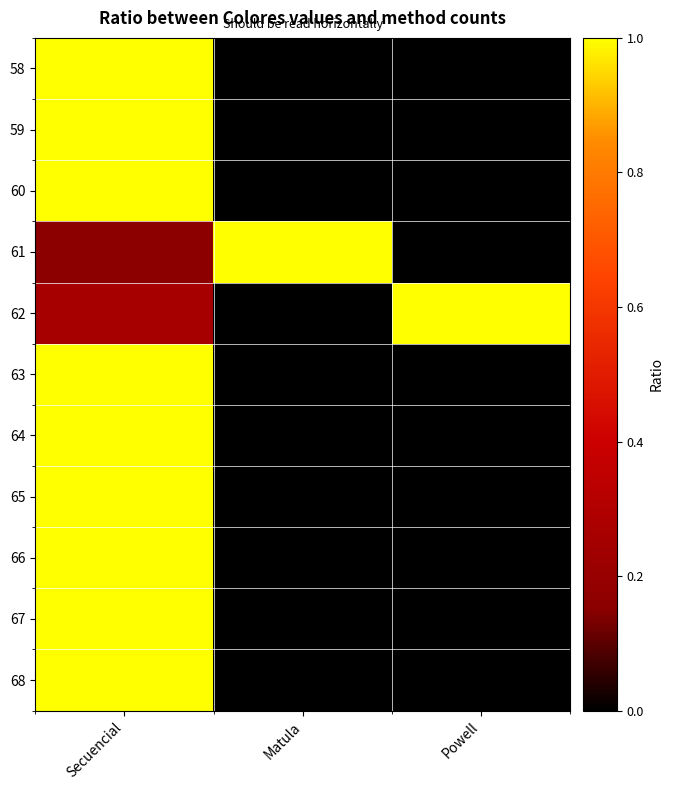

Which series changed the most between Matula and Powell?

61